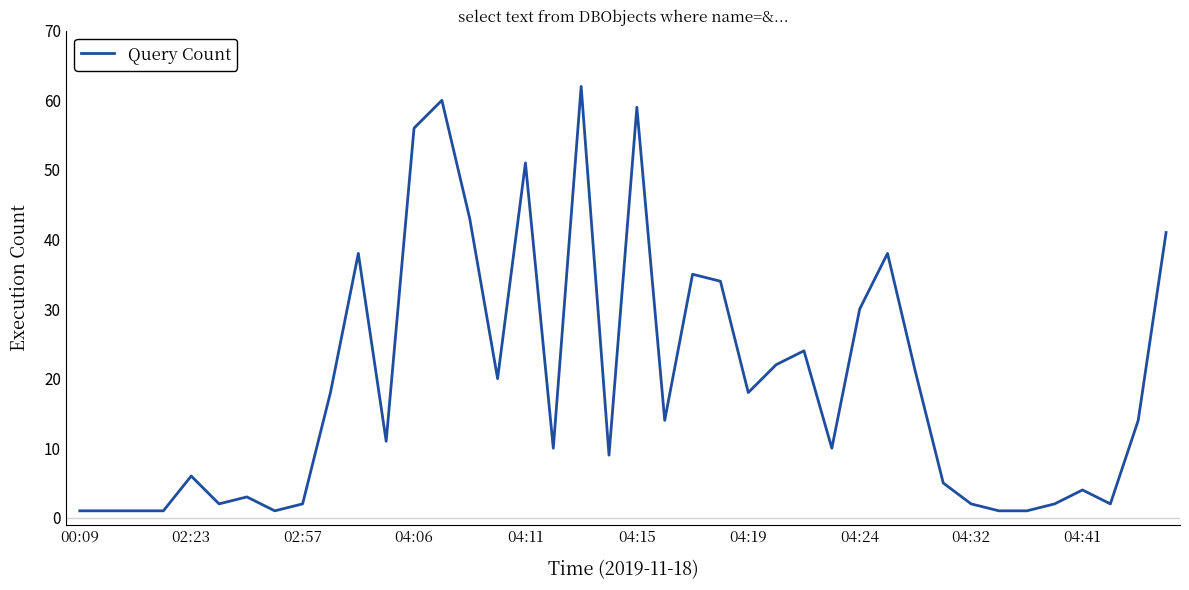

What is the greatest value displayed?

62